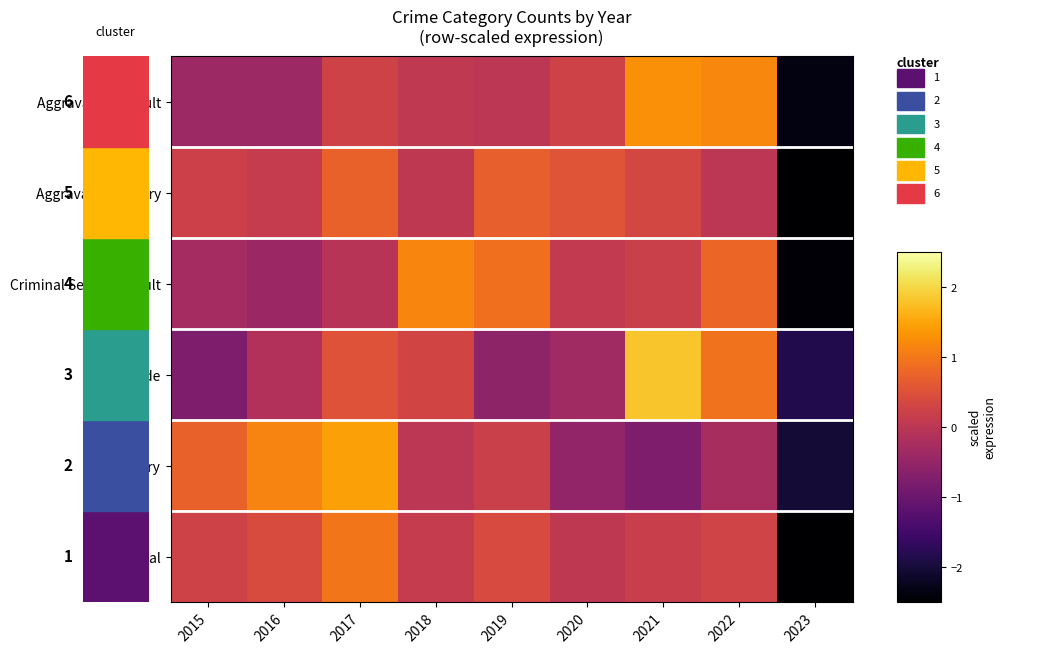

What is the total value across all series at 2016?

0.8